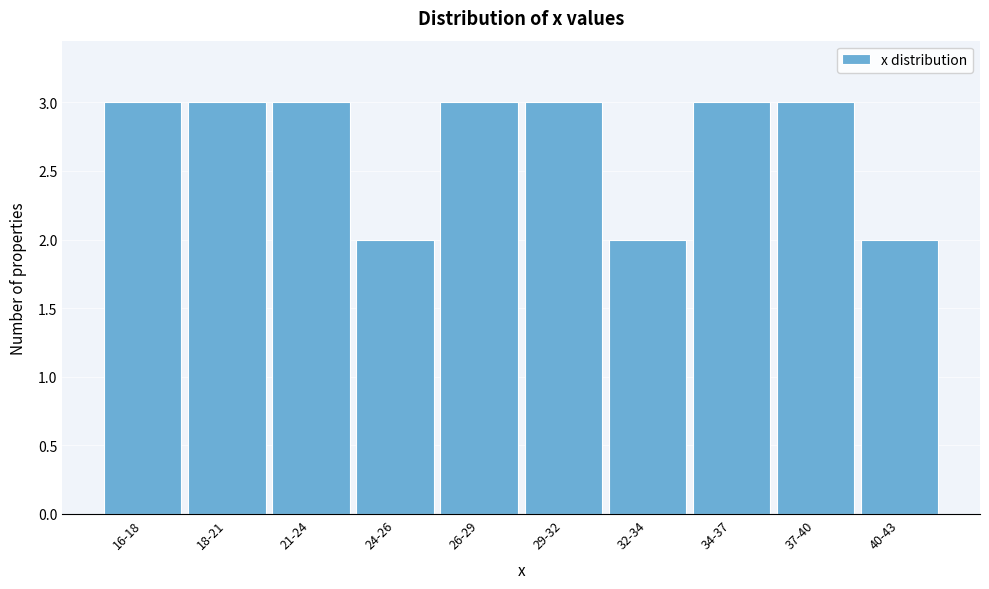

Reading right to left, what are all the values shown in this chart?

2	3	3	2	3	3	2	3	3	3